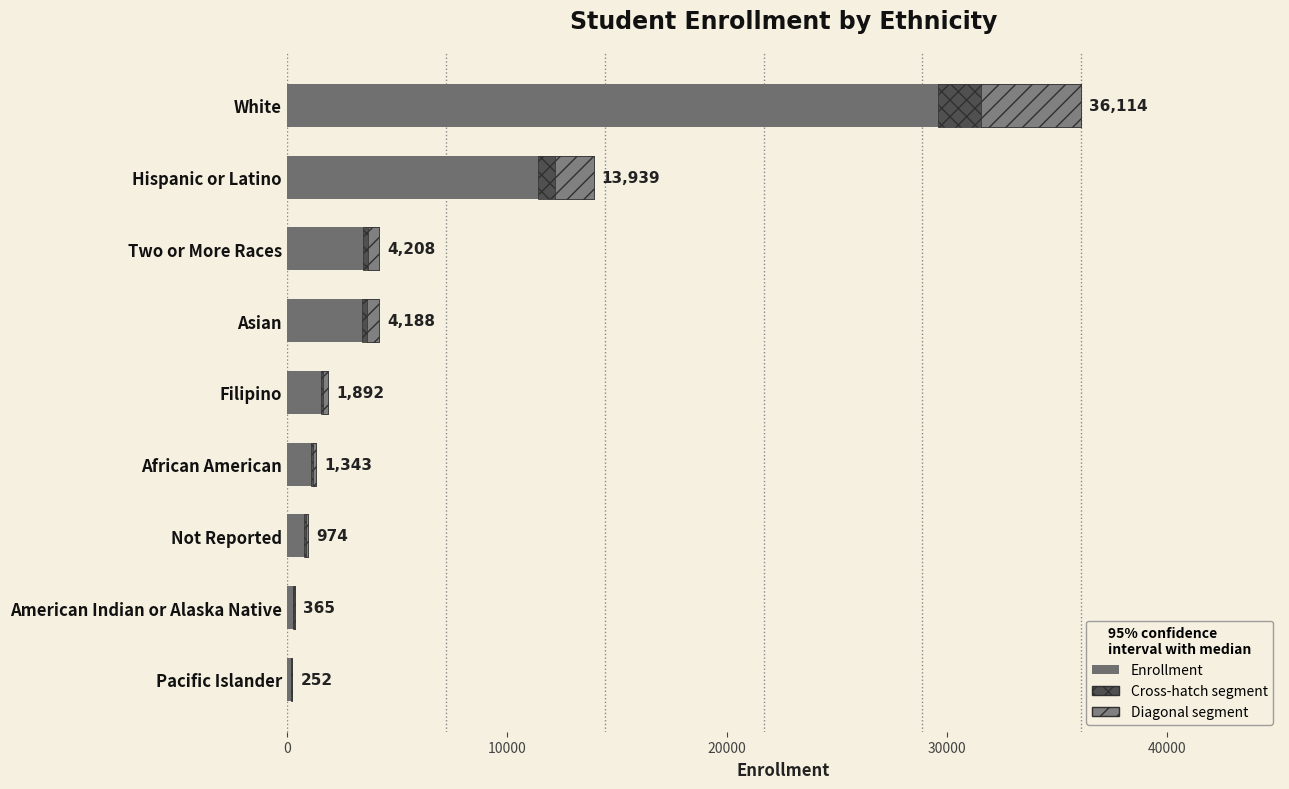

The value at Not Reported is 1681. True or false?

False